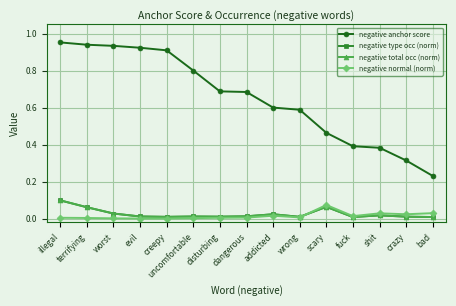

Where do negative total occ (norm) and negative normal (norm) first cross each other?

wrong and scary